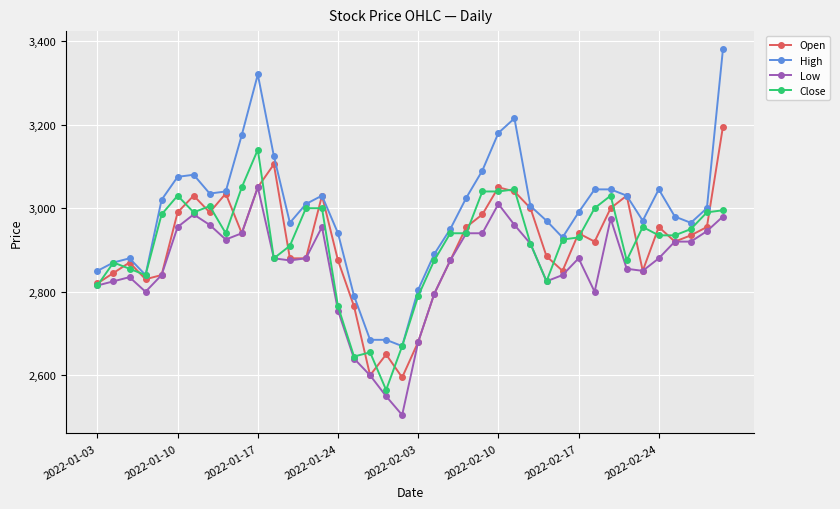

Which series has the widest spread of values?

High